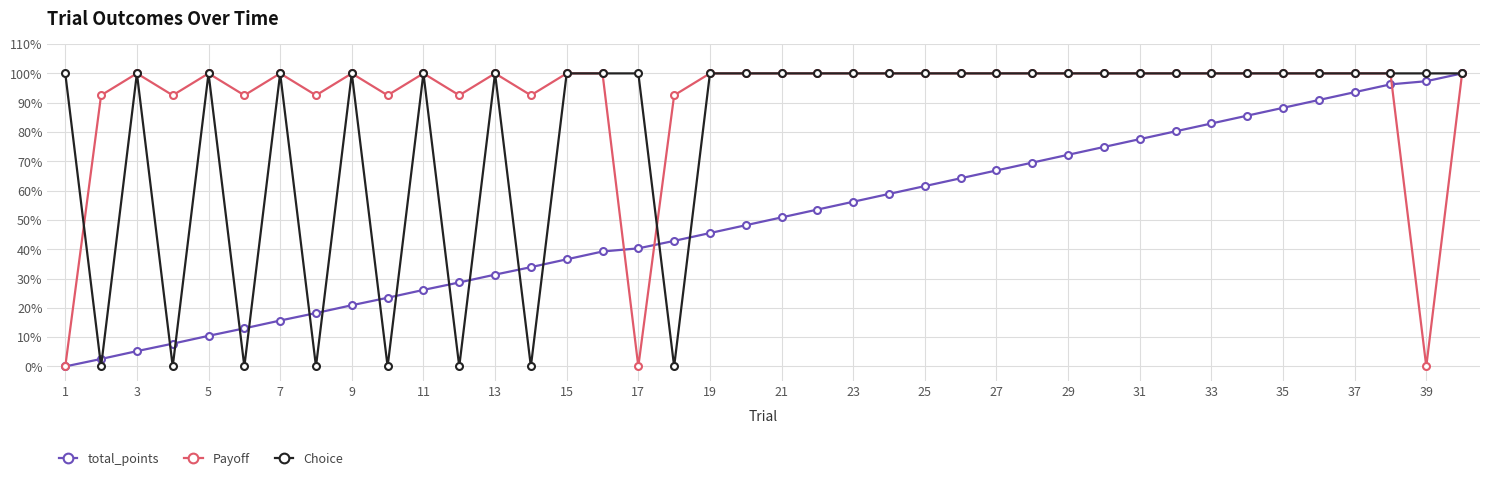

What is the average value of the total_points series?

50.3